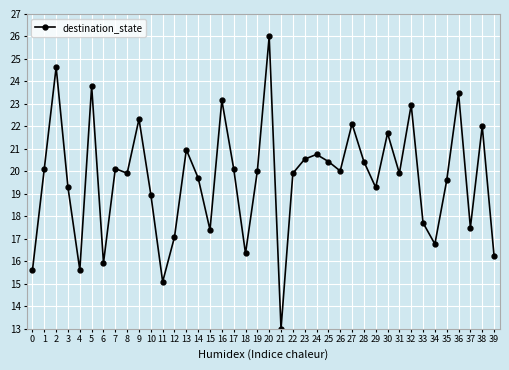

Is it true that the value at 26 is 20.0?

True